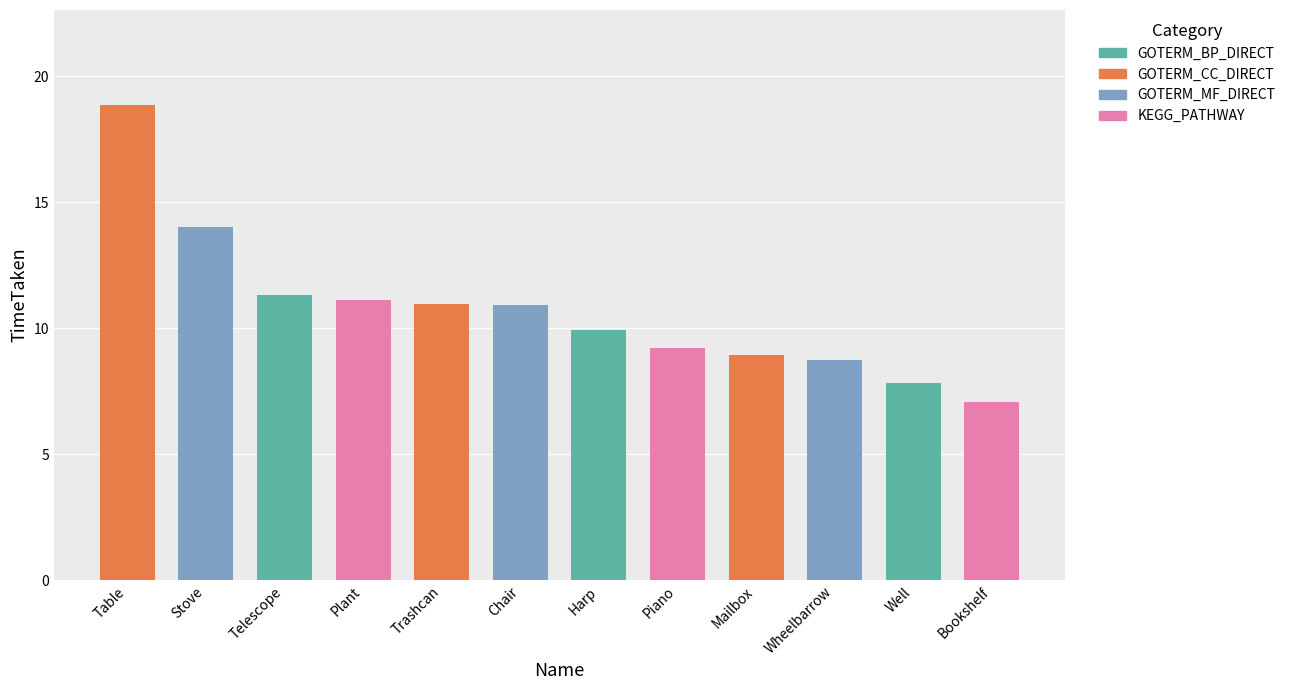

Which category has the highest value across all series?

Table